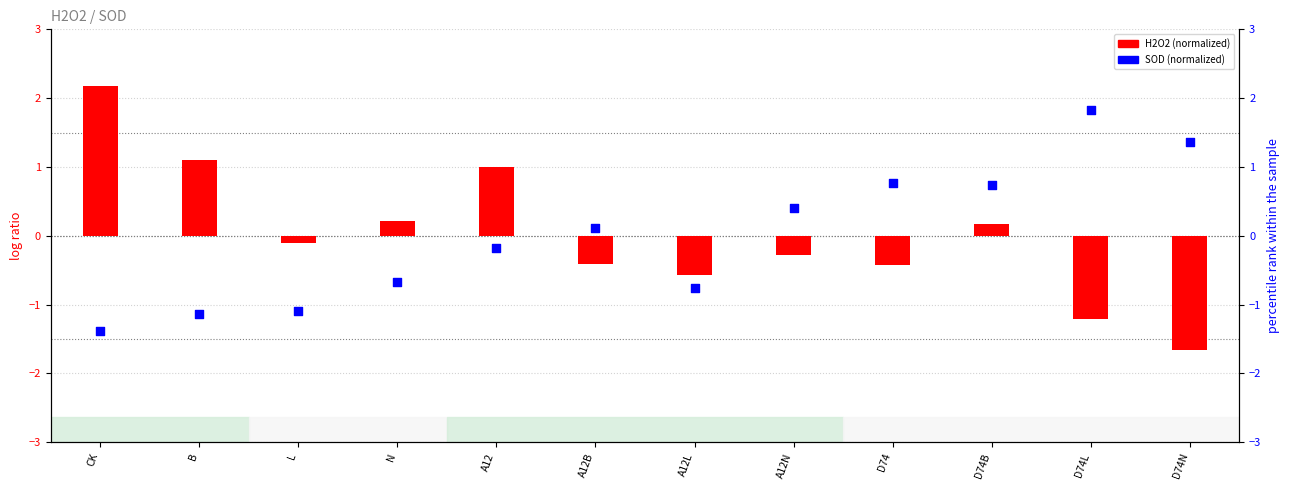

At how many categories does at least one series exceed 0?

10